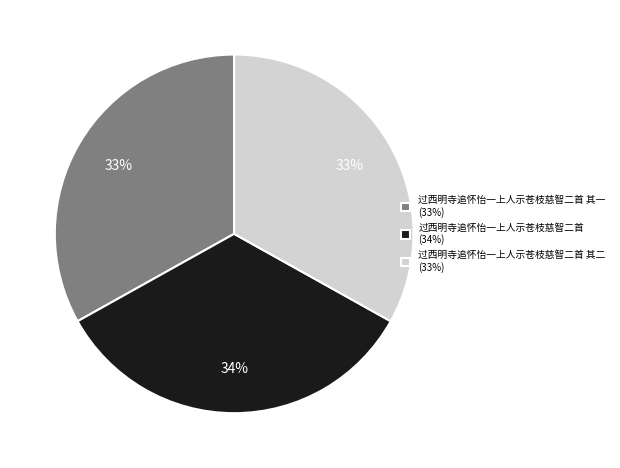

To the nearest percent, what percentage of the pie is 过西明寺追怀怡一上人示苍枝慈智二首 其一 (33%)?

33%